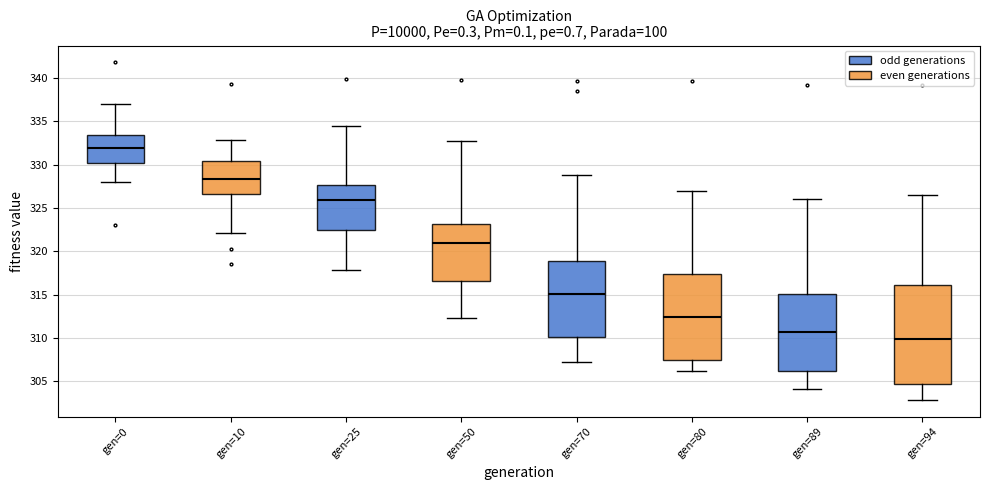

Which box's median line is the lowest?

gen=94